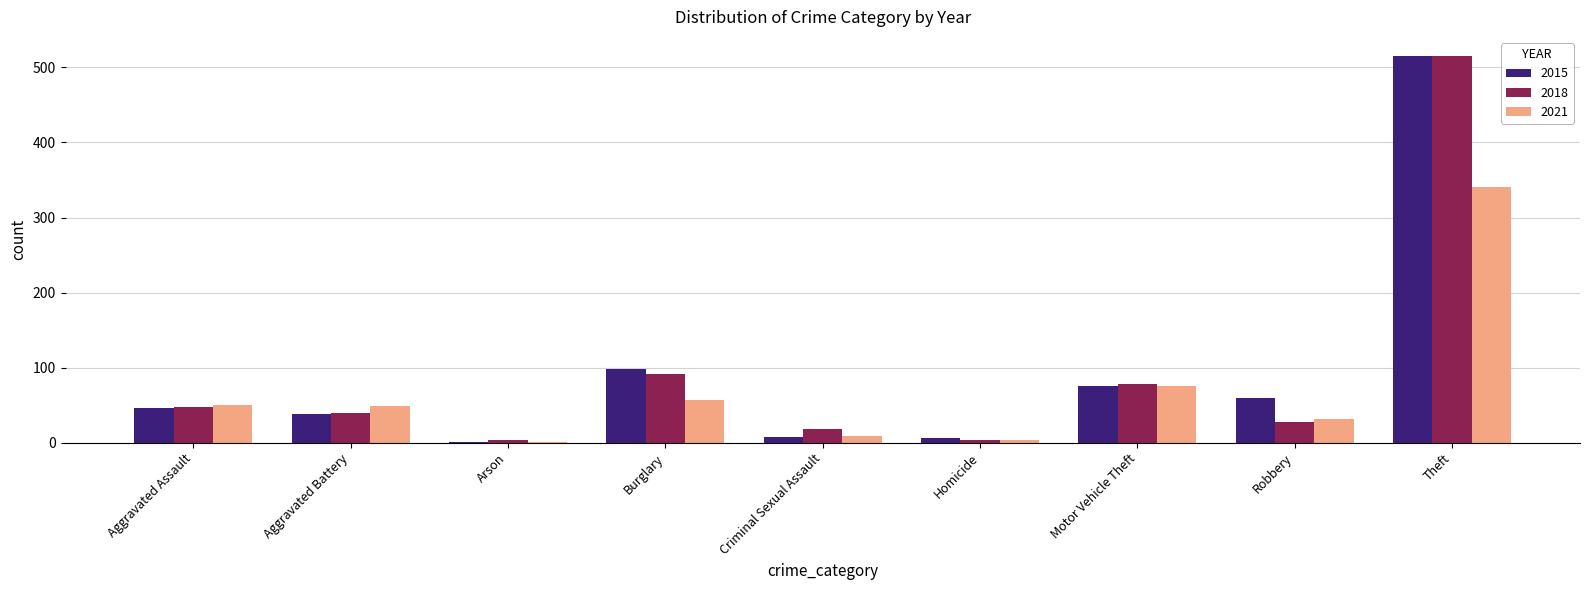

True or false: 2018 has a value of 83 at Aggravated Assault.

False